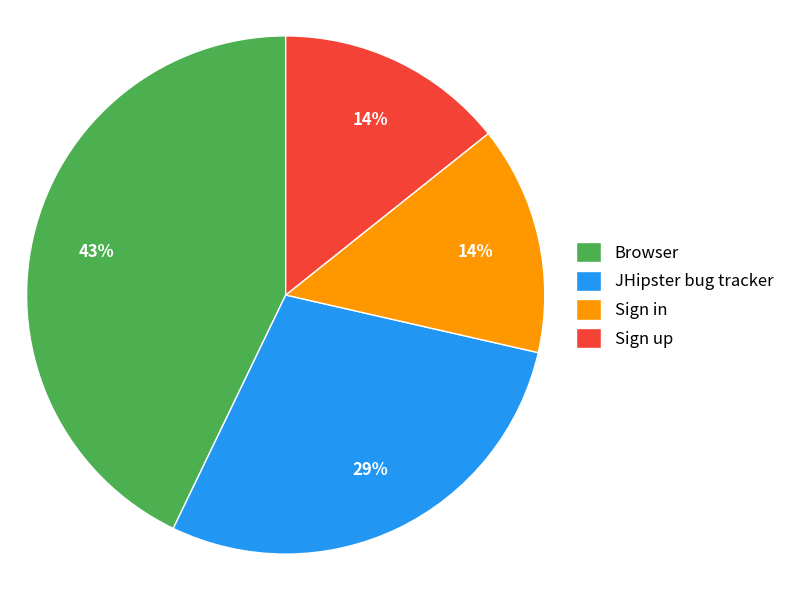

What percentage is the Sign up slice, to the nearest percent?

14%